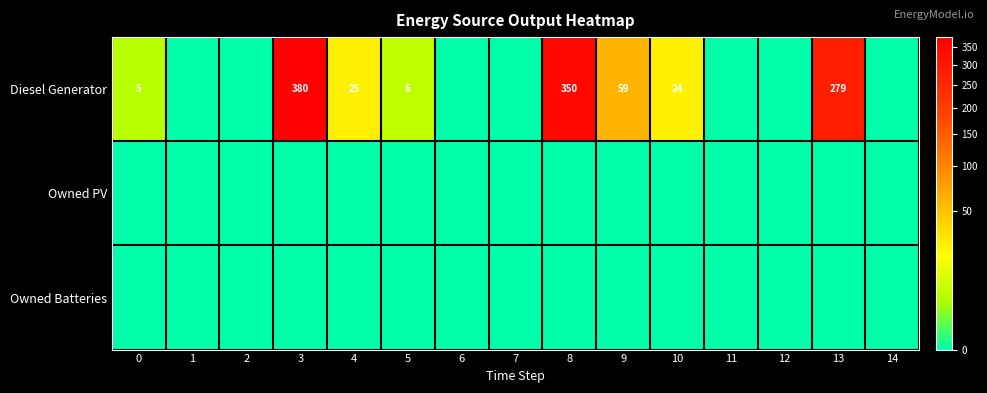

How many distinct data groups are displayed?

3